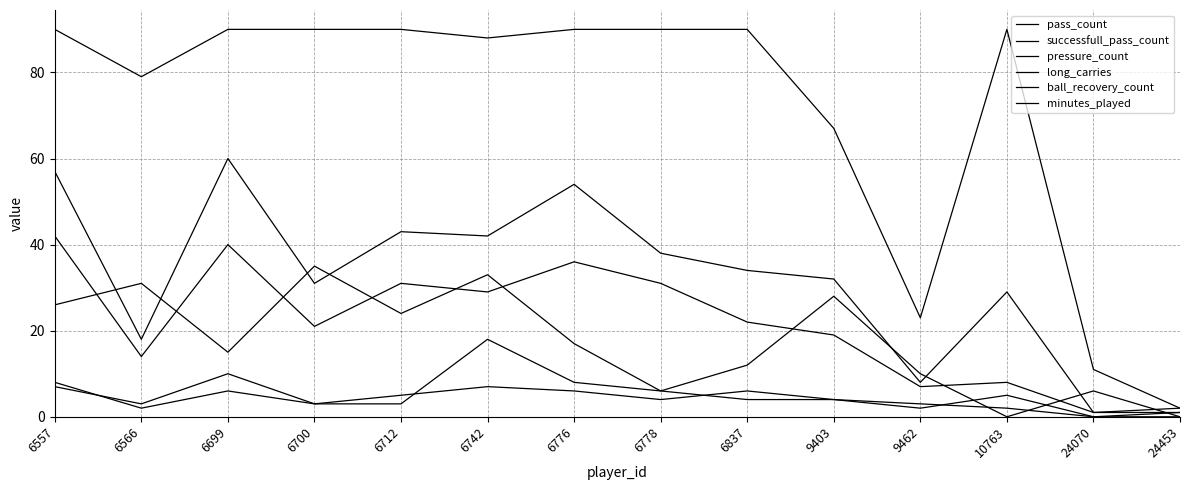

Does the chart have visible grid lines?

Yes